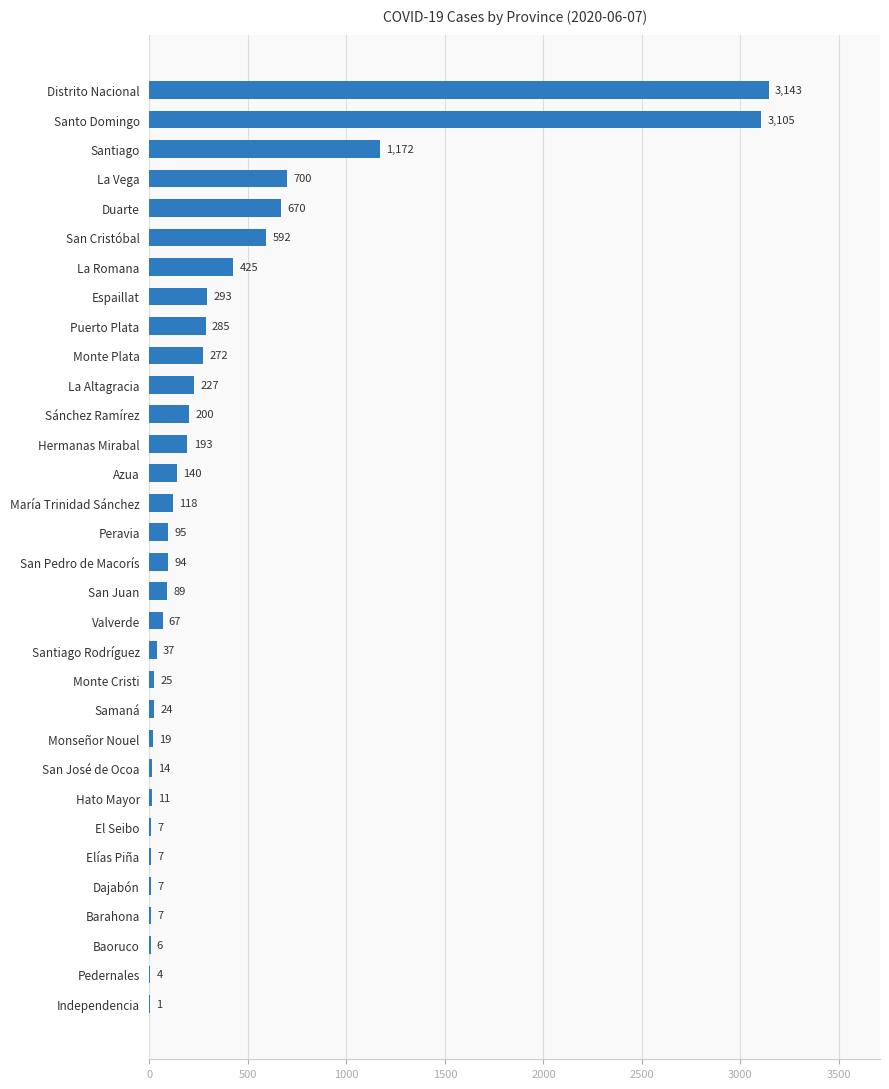

Reading bottom to top, what are all the values shown in this chart?

Independencia=1	Pedernales=4	Baoruco=6	Barahona=7	Dajabón=7	Elías Piña=7	El Seibo=7	Hato Mayor=11	San José de Ocoa=14	Monseñor Nouel=19	Samaná=24	Monte Cristi=25	Santiago Rodríguez=37	Valverde=67	San Juan=89	San Pedro de Macorís=94	Peravia=95	María Trinidad Sánchez=118	Azua=140	Hermanas Mirabal=193	Sánchez Ramírez=200	La Altagracia=227	Monte Plata=272	Puerto Plata=285	Espaillat=293	La Romana=425	San Cristóbal=592	Duarte=670	La Vega=700	Santiago=1172	Santo Domingo=3105	Distrito Nacional=3143